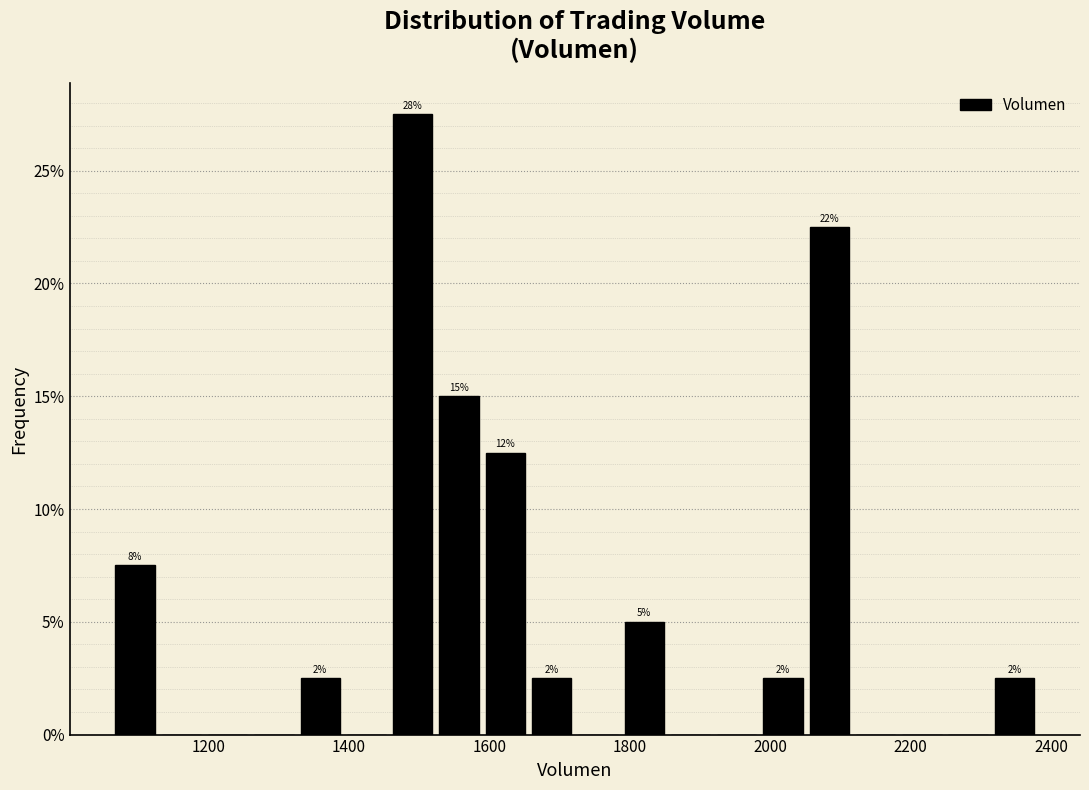

Read against the x-axis, roughly where is the centre of the tallest bar?

1500